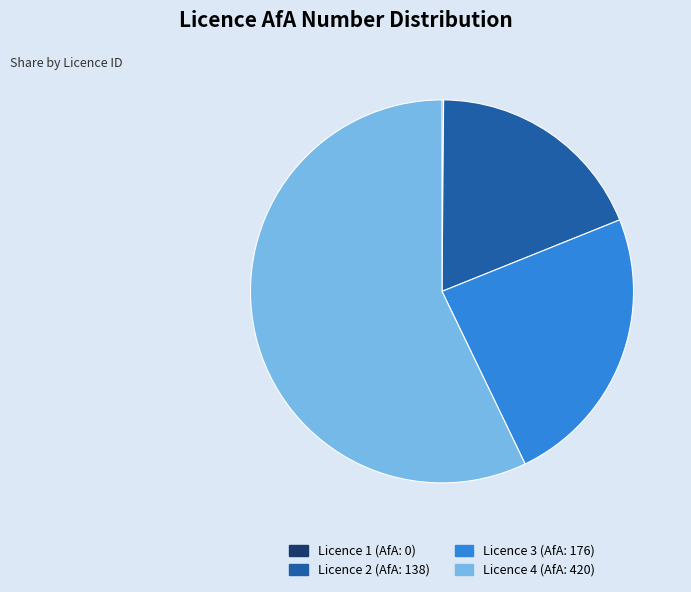

Do Licence 2 (AfA: 138) and Licence 3 (AfA: 176) together represent more than half of the pie?

No